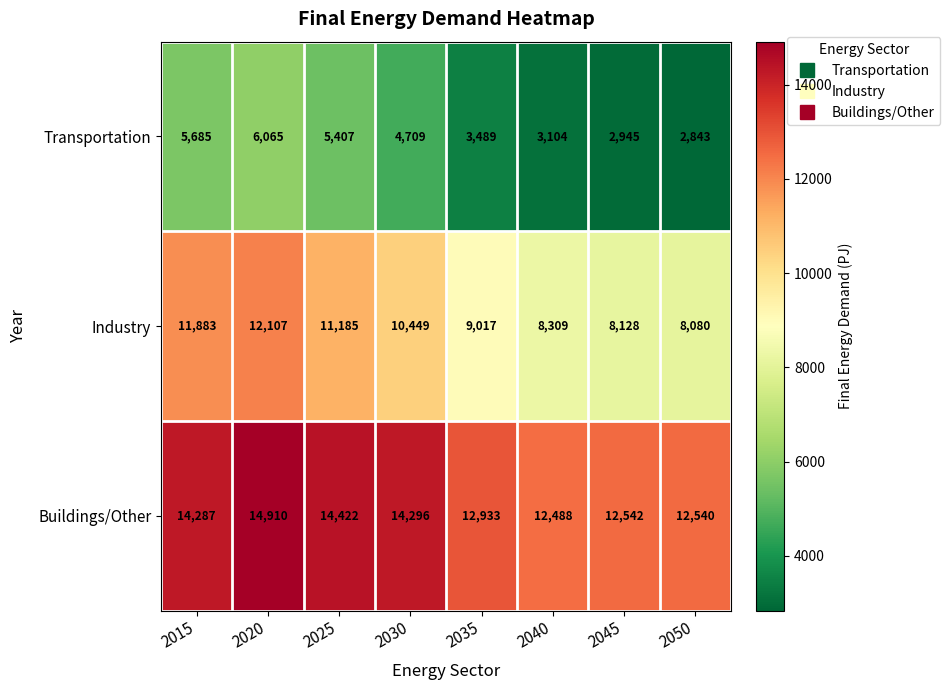

What is the difference between the Transportation values at 2030 and 2050?

1866